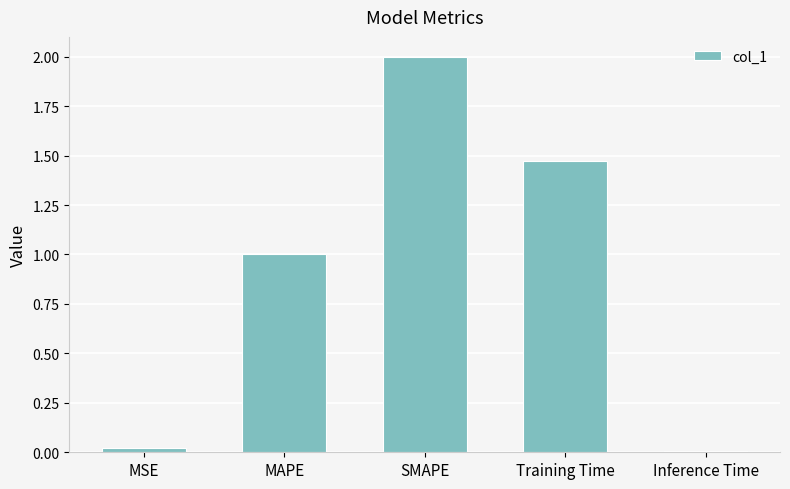

What is the approximate value at SMAPE?

2.0